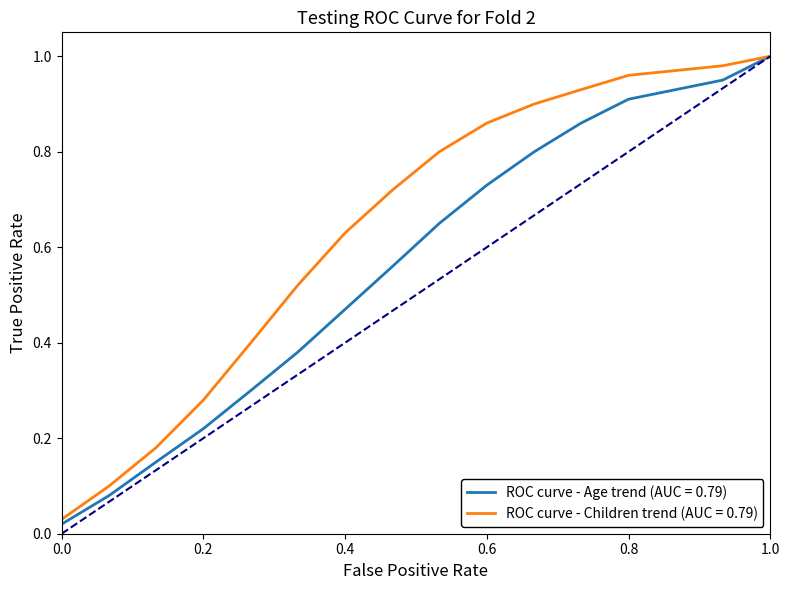

List the series in order of their overall mean, highest first.

ROC curve - Children trend (AUC = 0.79), ROC curve - Age trend (AUC = 0.79)